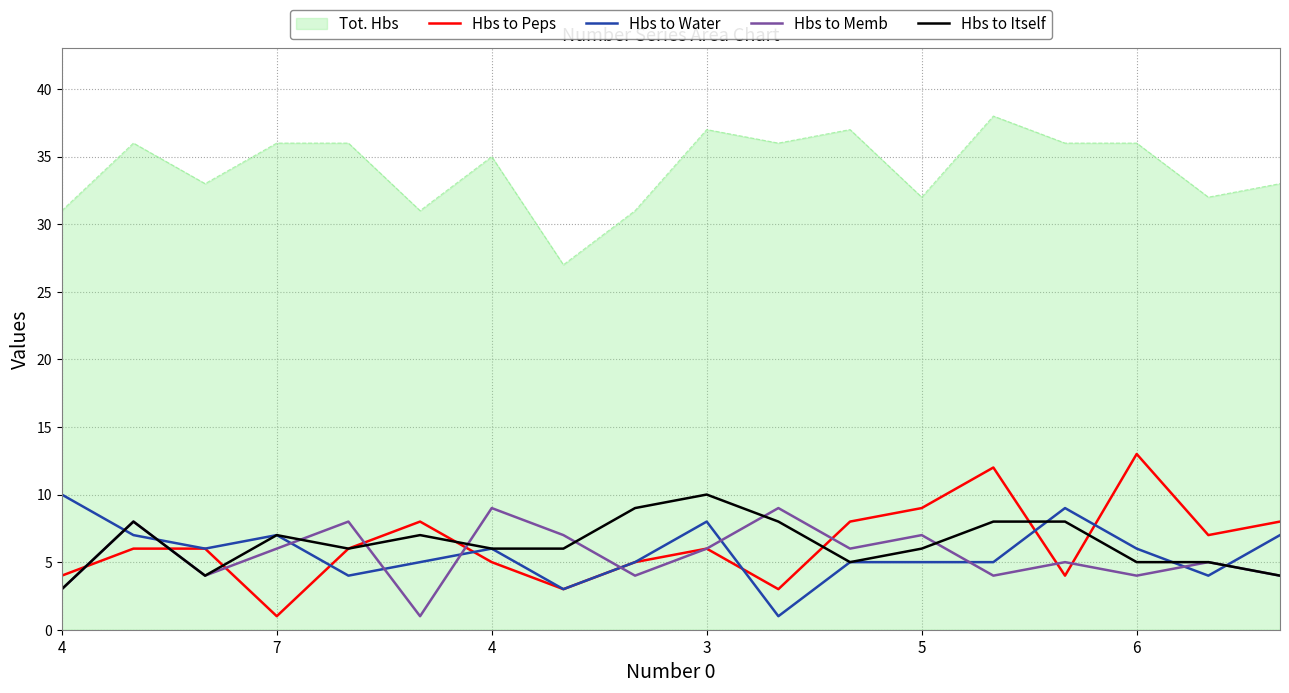

What is the maximum value for Hbs to Memb?

9